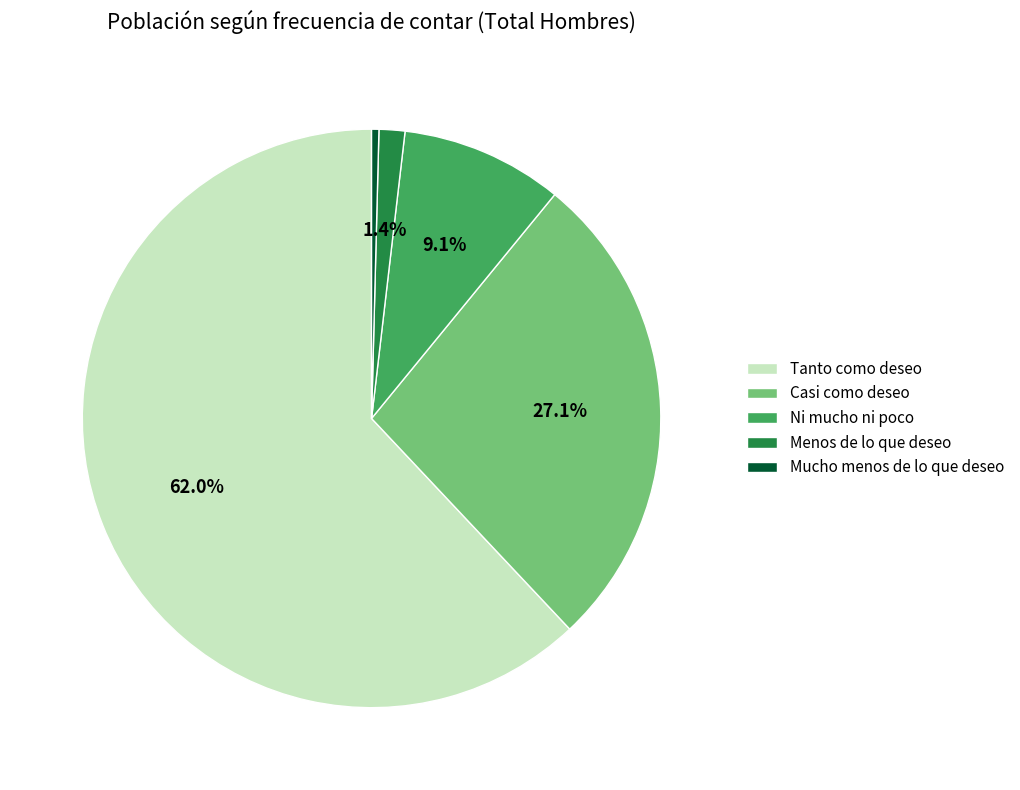

Combined, do Menos de lo que deseo and Mucho menos de lo que deseo account for over 50%?

No